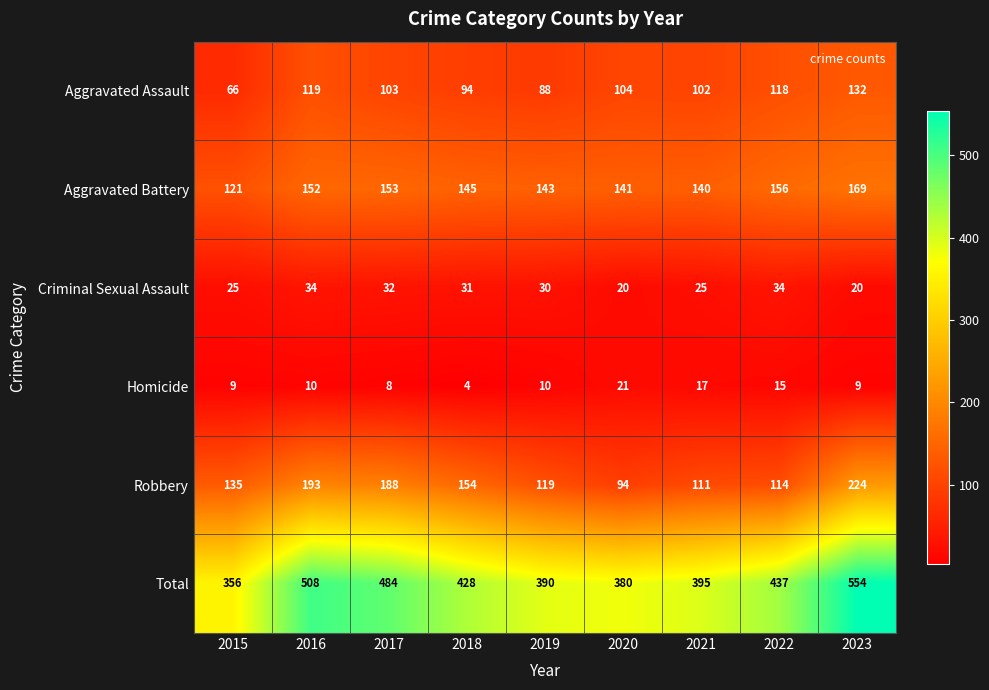

What is the average value of the Homicide series?

11